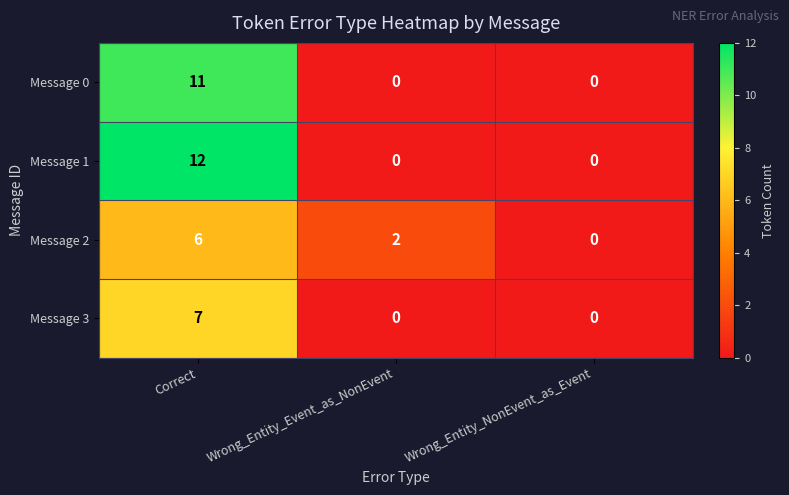

Rank the series by their maximum value, from lowest to highest.

Message 2, Message 3, Message 0, Message 1